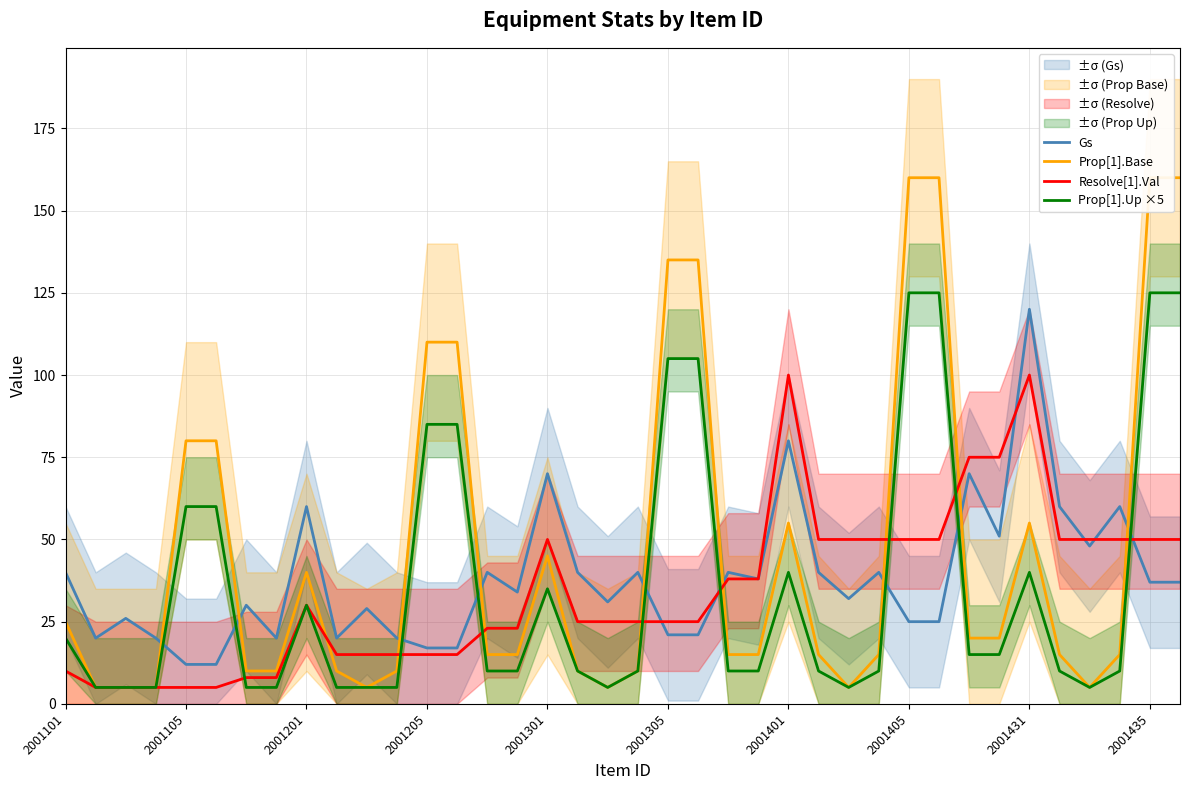

The value of Resolve[1].Val at 2001205 is 15. True or false?

True